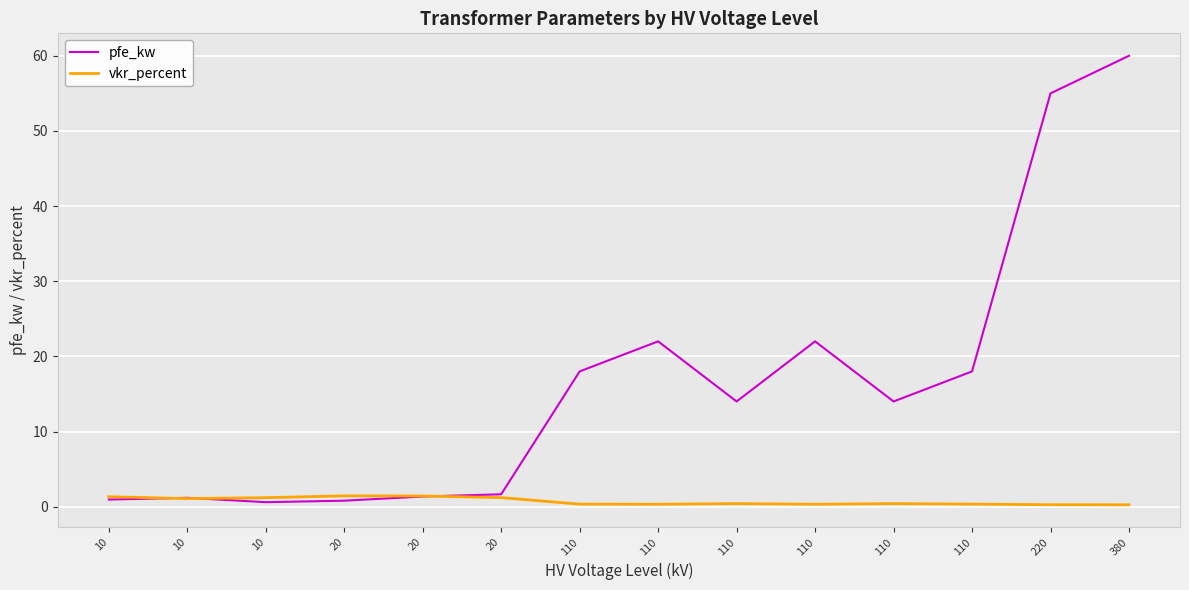

Where is the first local minimum for pfe_kw?

10